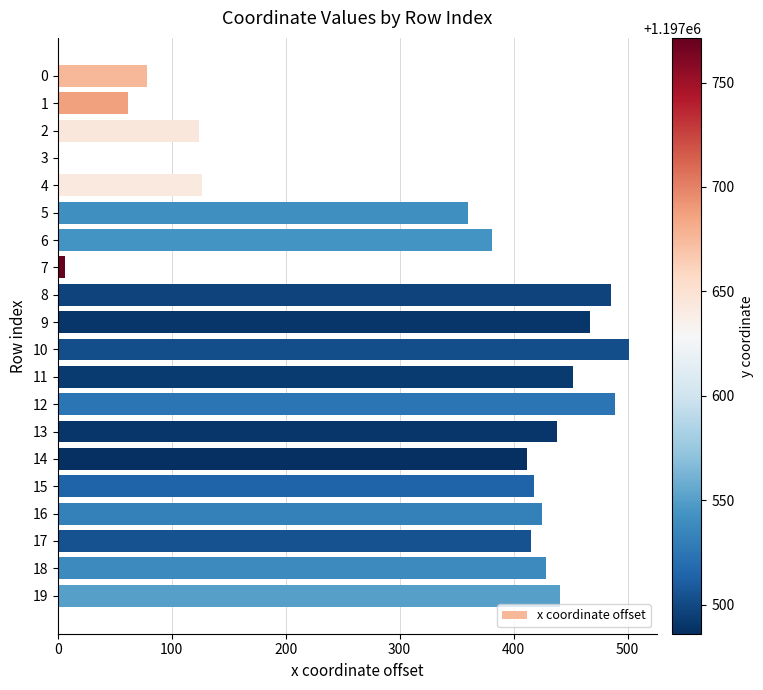

The value at 5 is 614.1. True or false?

False